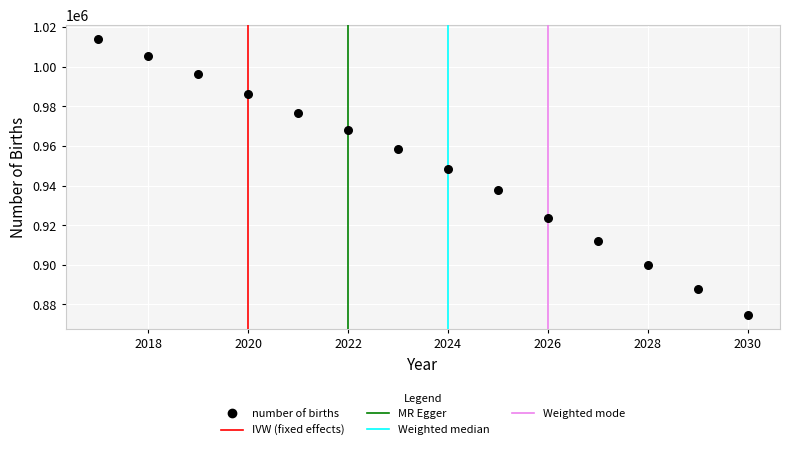

What is the range of Y values (max minus min)?

139422.8